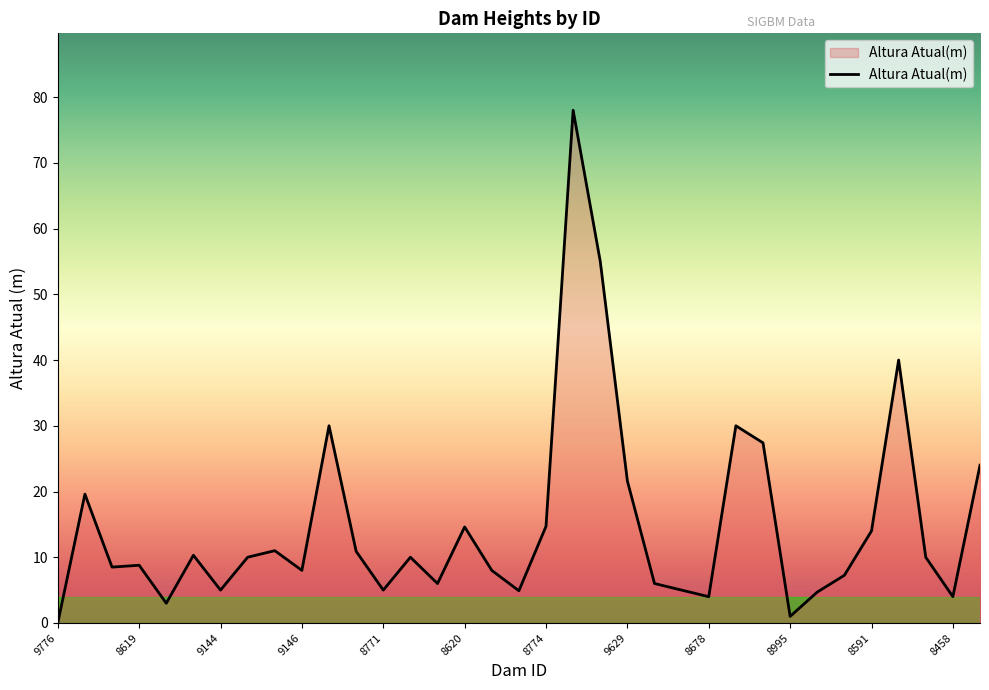

What is the difference between the maximum and minimum values?

78.0